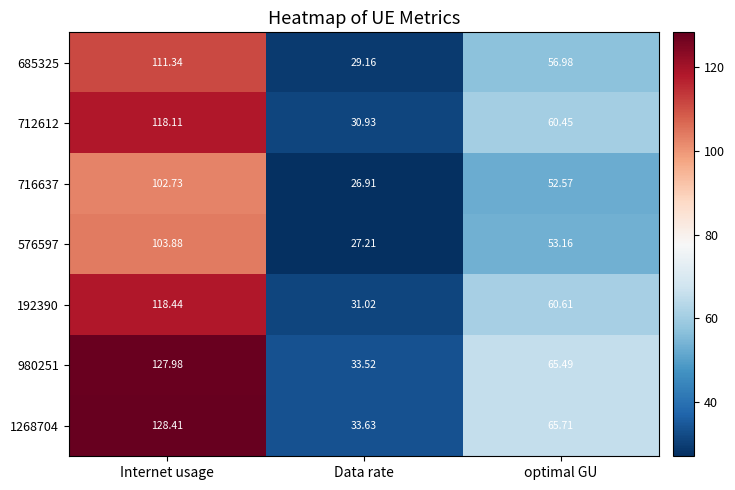

Where does the 576597 series first go above 53?

Internet usage